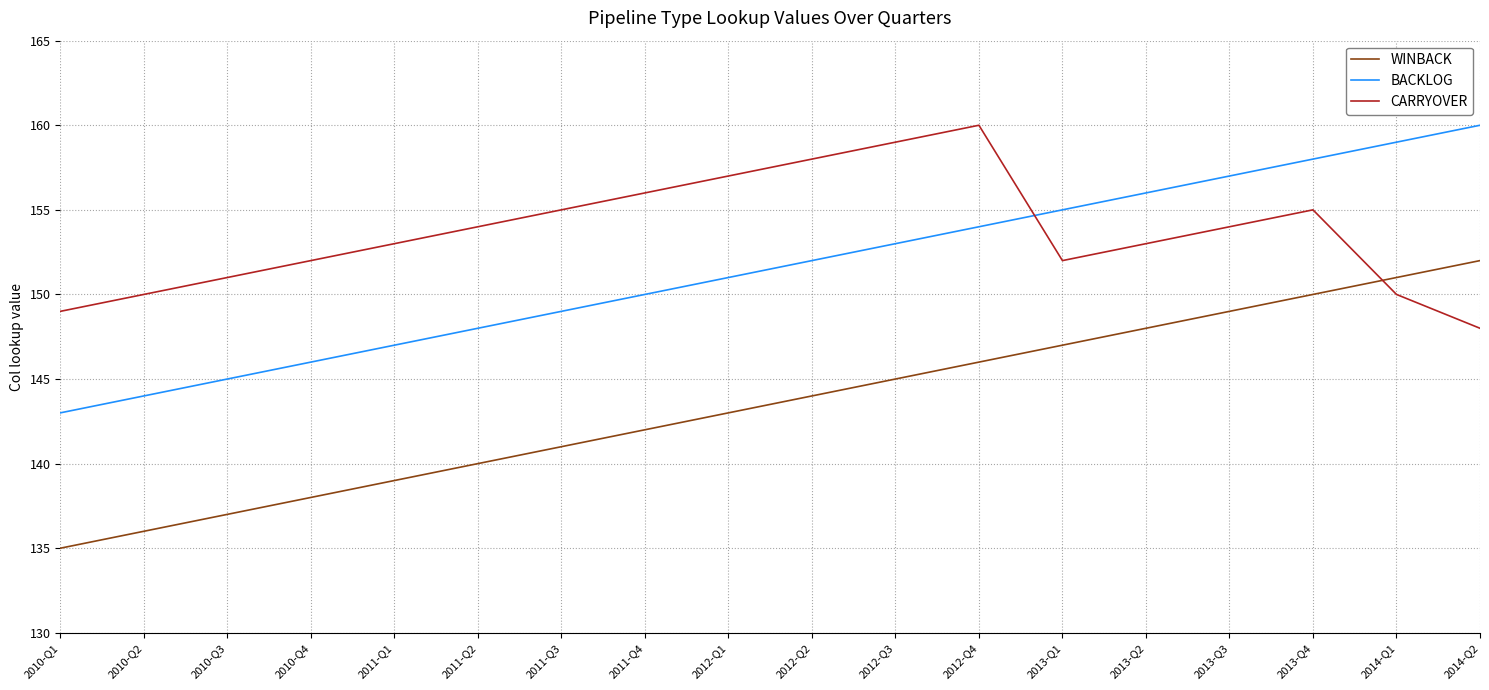

What is the sum of all CARRYOVER values?

2766